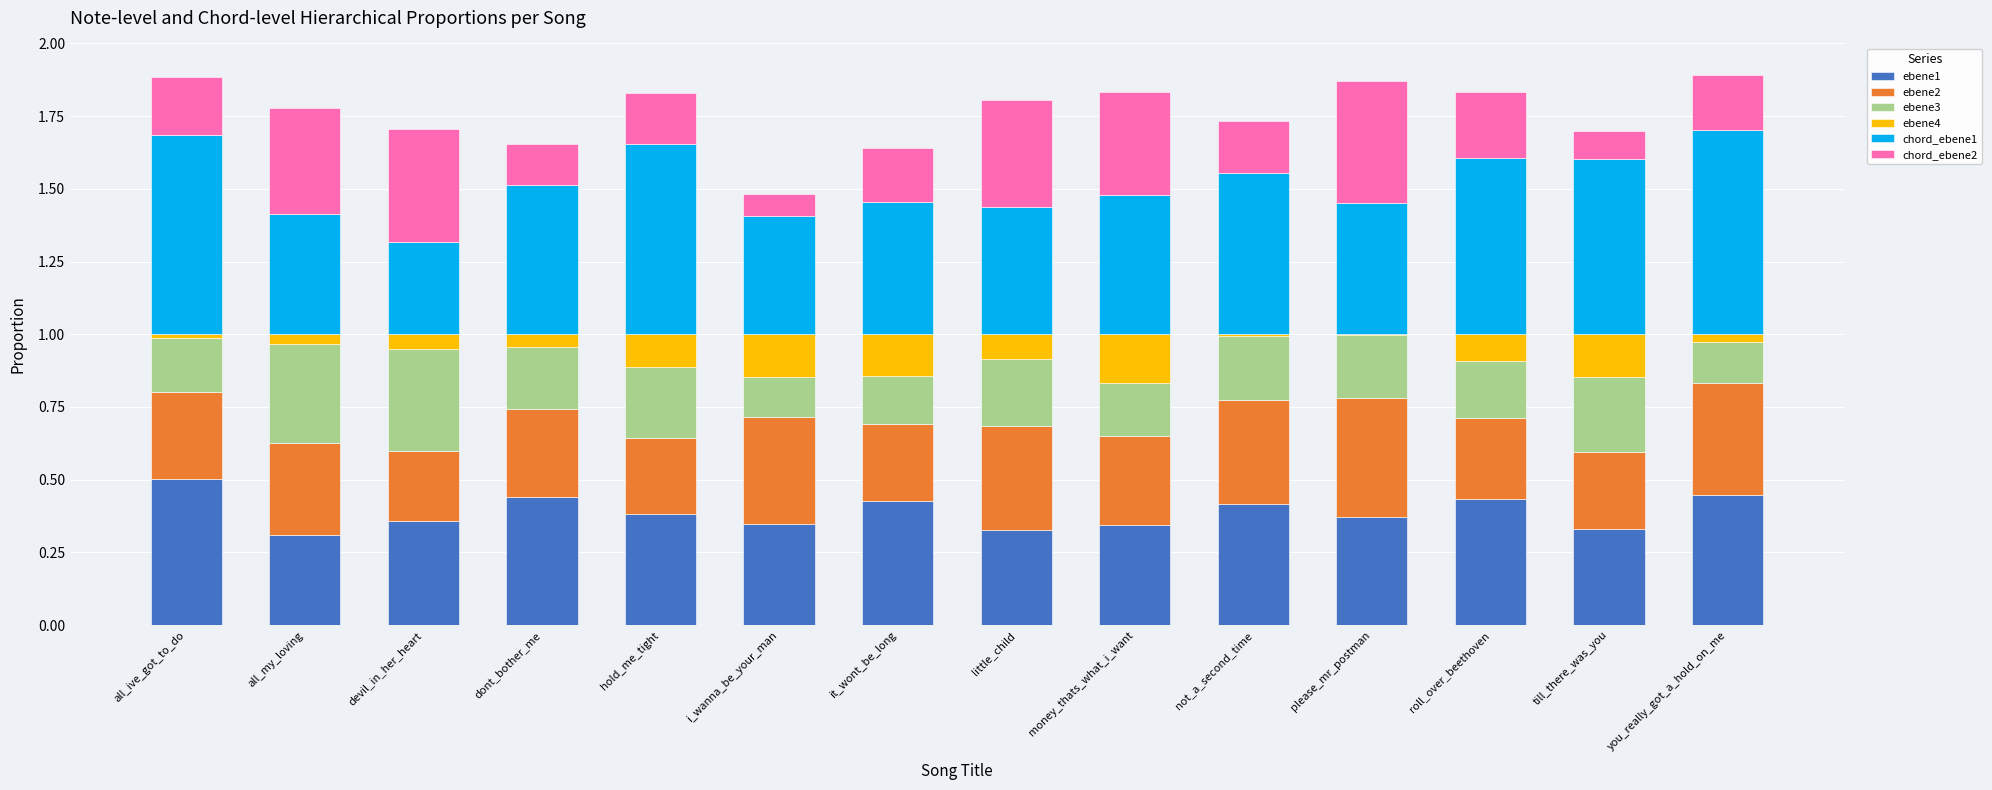

What is the total value across all series at hold_me_tight?

1.8